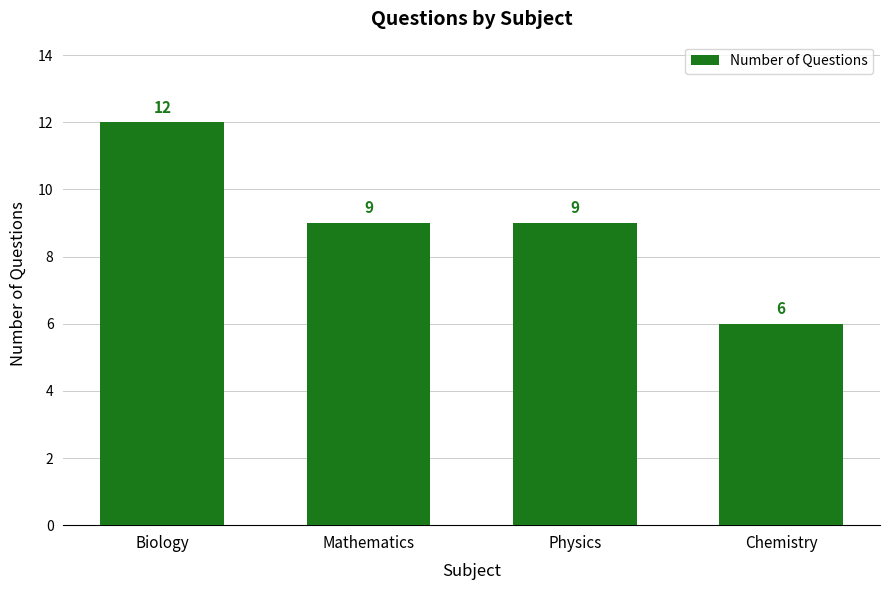

Approximately how many times larger is the value at Mathematics compared to Physics?

1.0